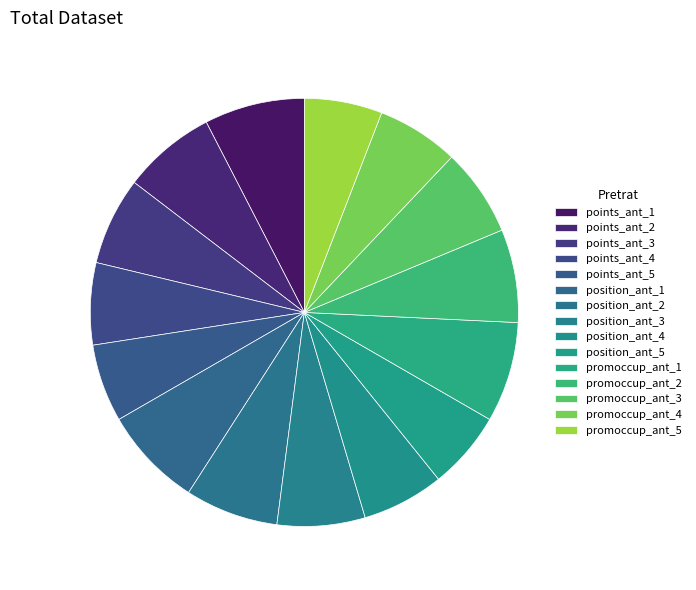

Is the sum of promoccup_ant_1 and position_ant_5 greater than half?

No